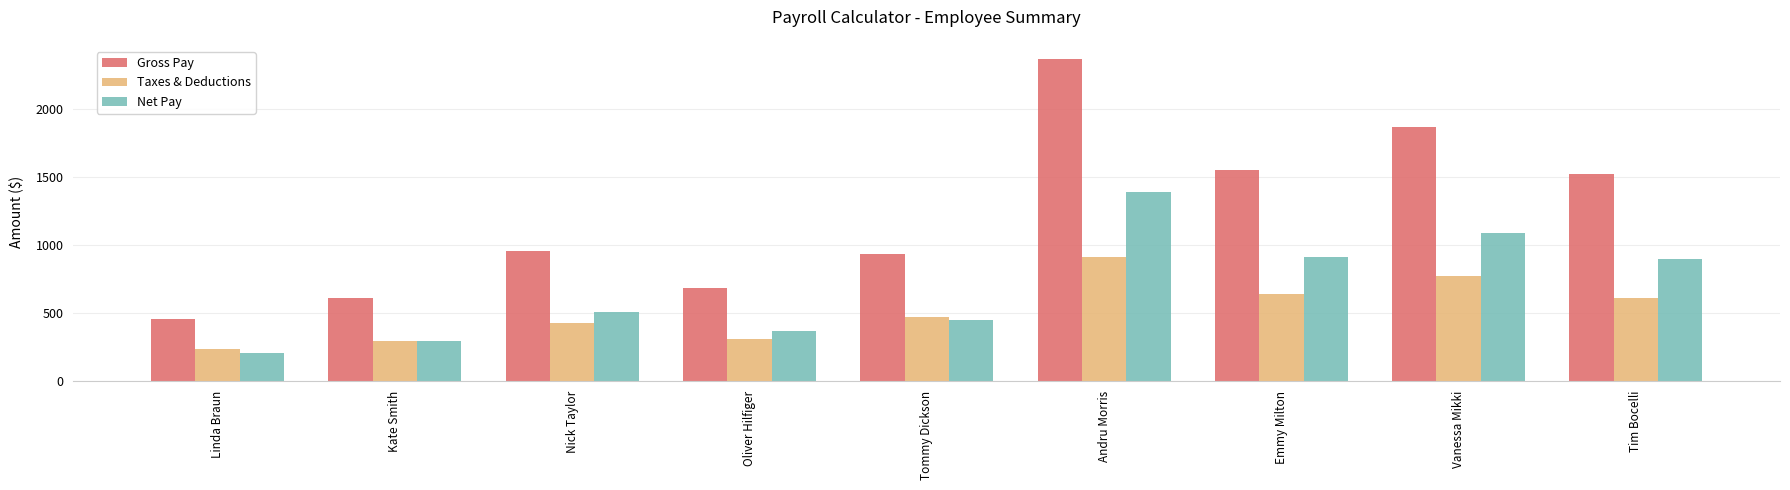

At which label is Gross Pay closest to 1416?

Tim Bocelli